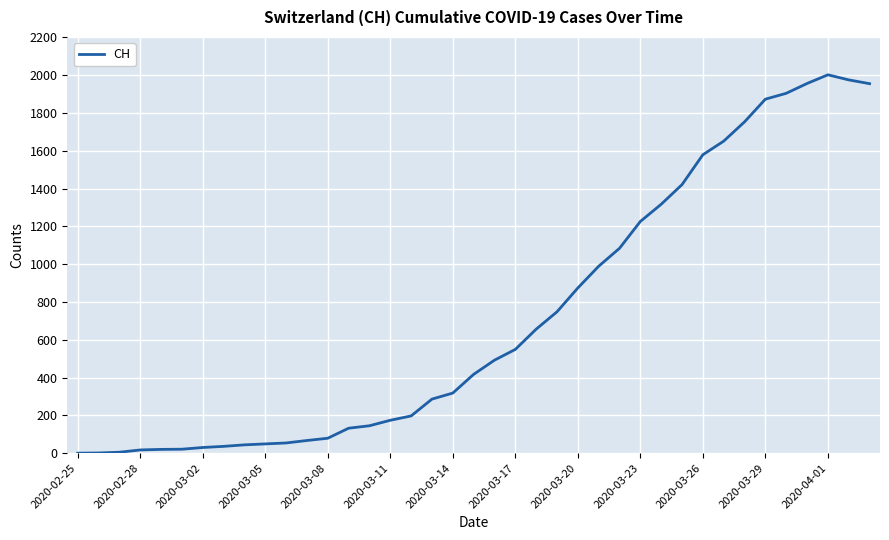

At which category does the data reach its first local peak?

2020-04-01